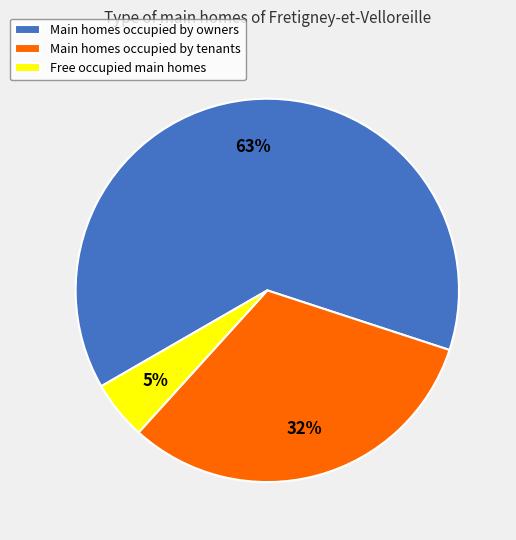

To the nearest percent, what is the average slice percentage?

33%